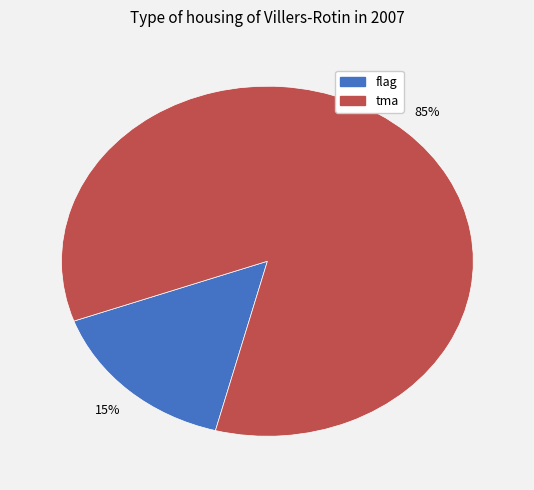

Is the sum of tma and flag greater than half?

Yes